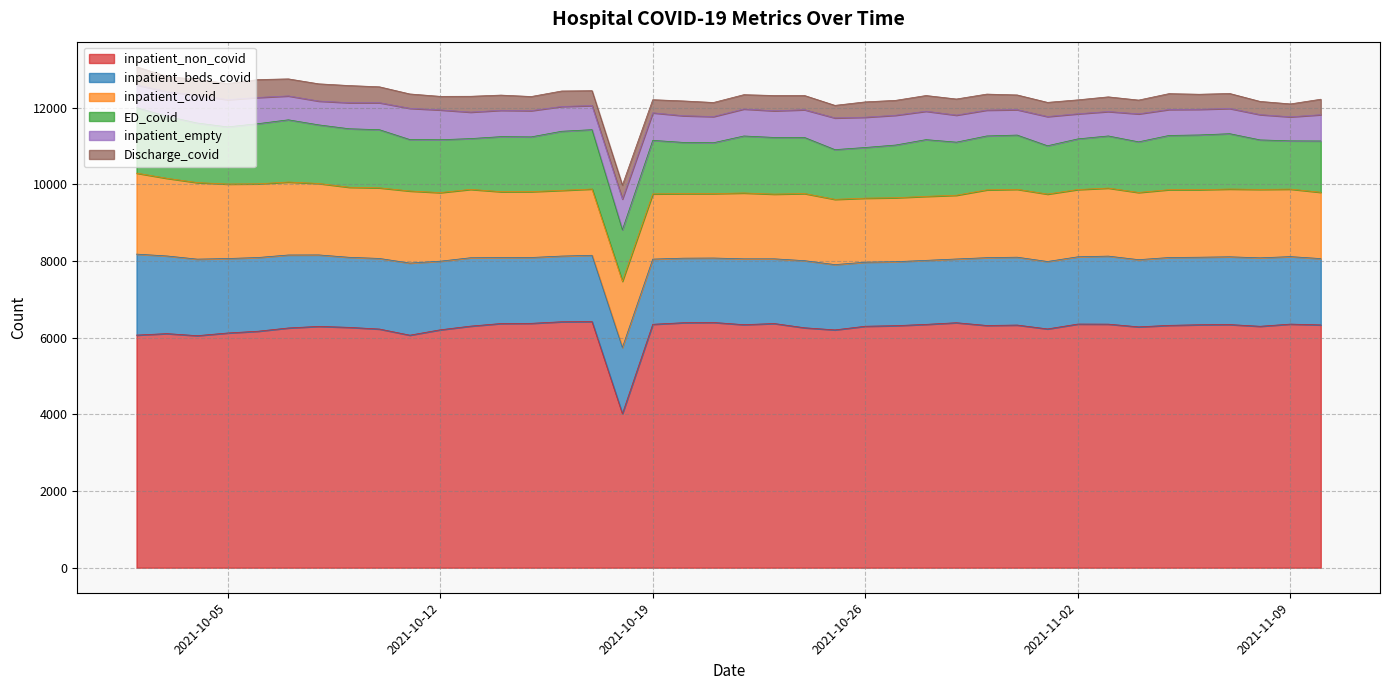

What is the difference between the second highest and minimum values in the inpatient_empty series?

224